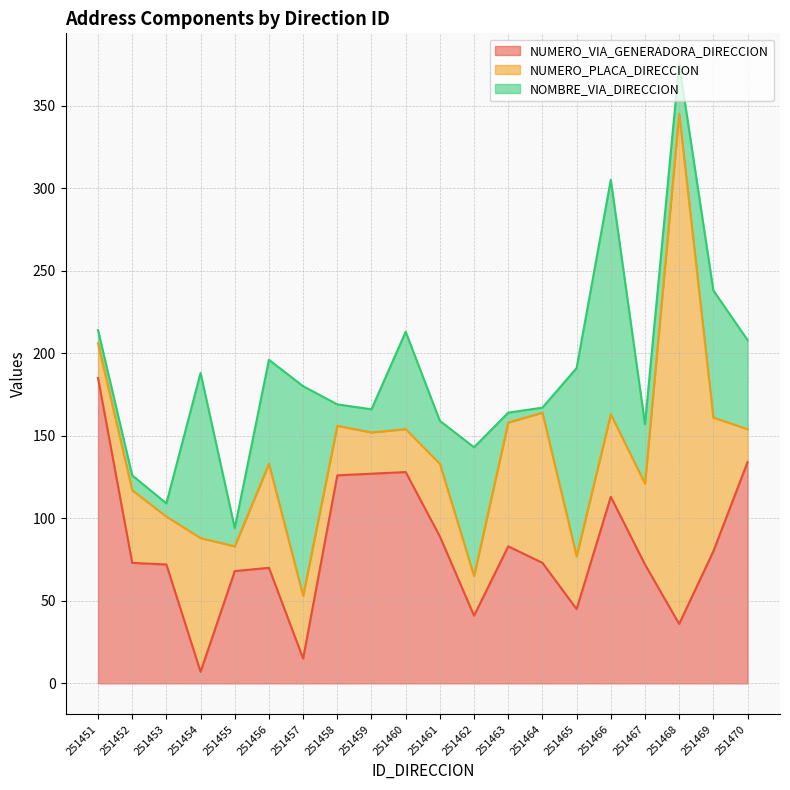

Between 251463 and 251467, which series saw the biggest shift?

NOMBRE_VIA_DIRECCION